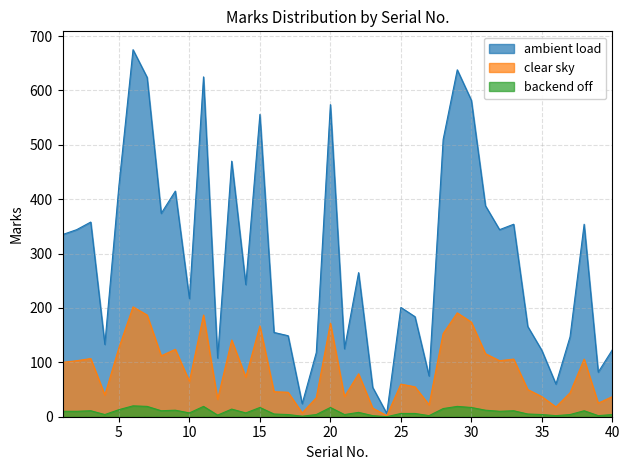

What is the spread (max minus min) of values at 5?

412